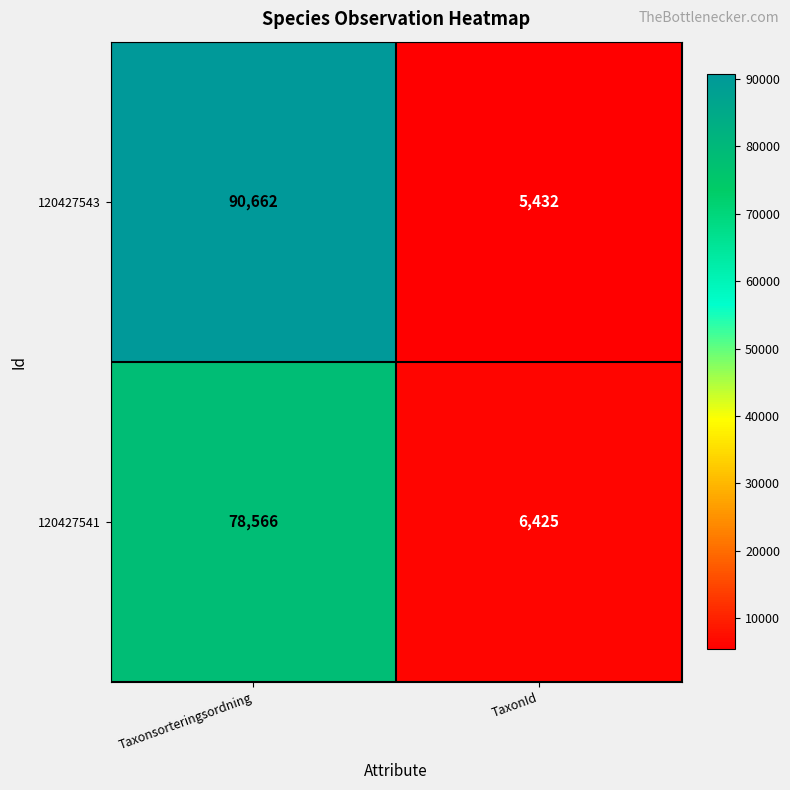

Which series has the largest range (max minus min)?

120427543